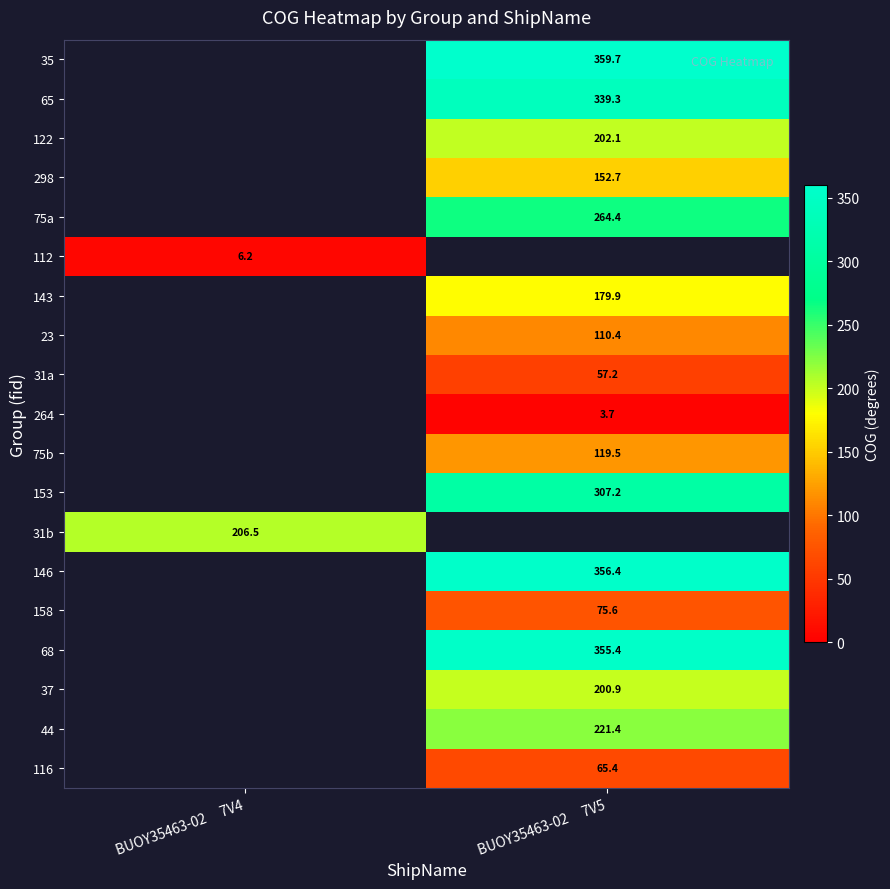

Is it true that 44 equals 221.4 at BUOY35463-02     7V5?

True